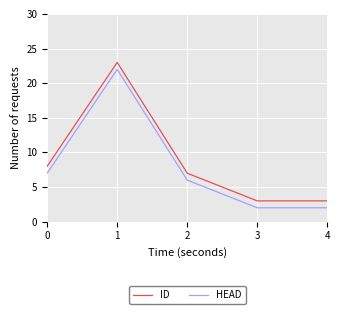

Does the chart display data point markers on the line(s)?

No